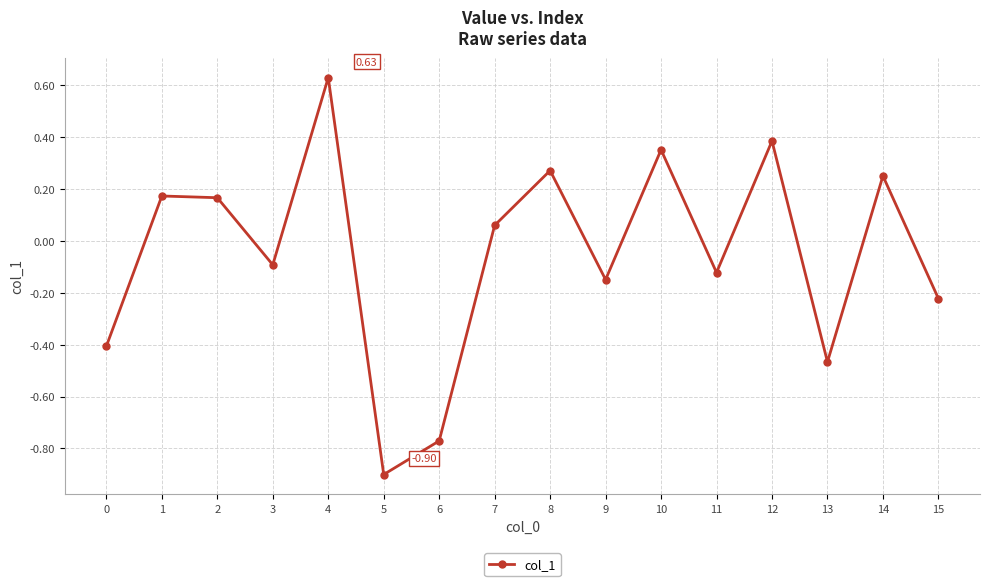

What is the difference between the maximum and minimum values?

1.5